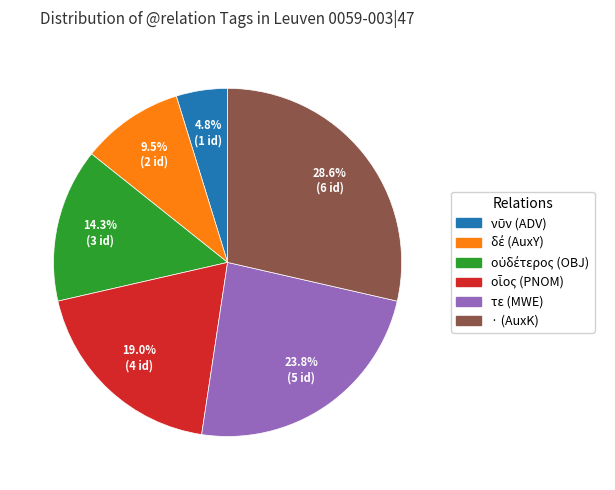

What percentage is NOT represented by · (AuxK)?

71.4%